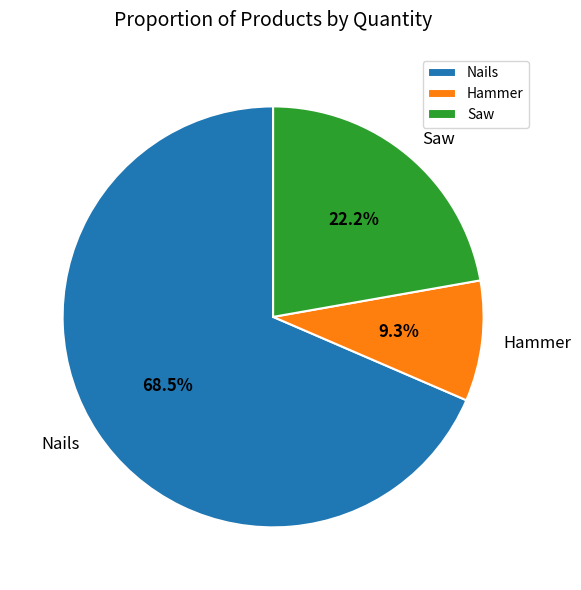

What is the largest slice in the pie chart?

Nails